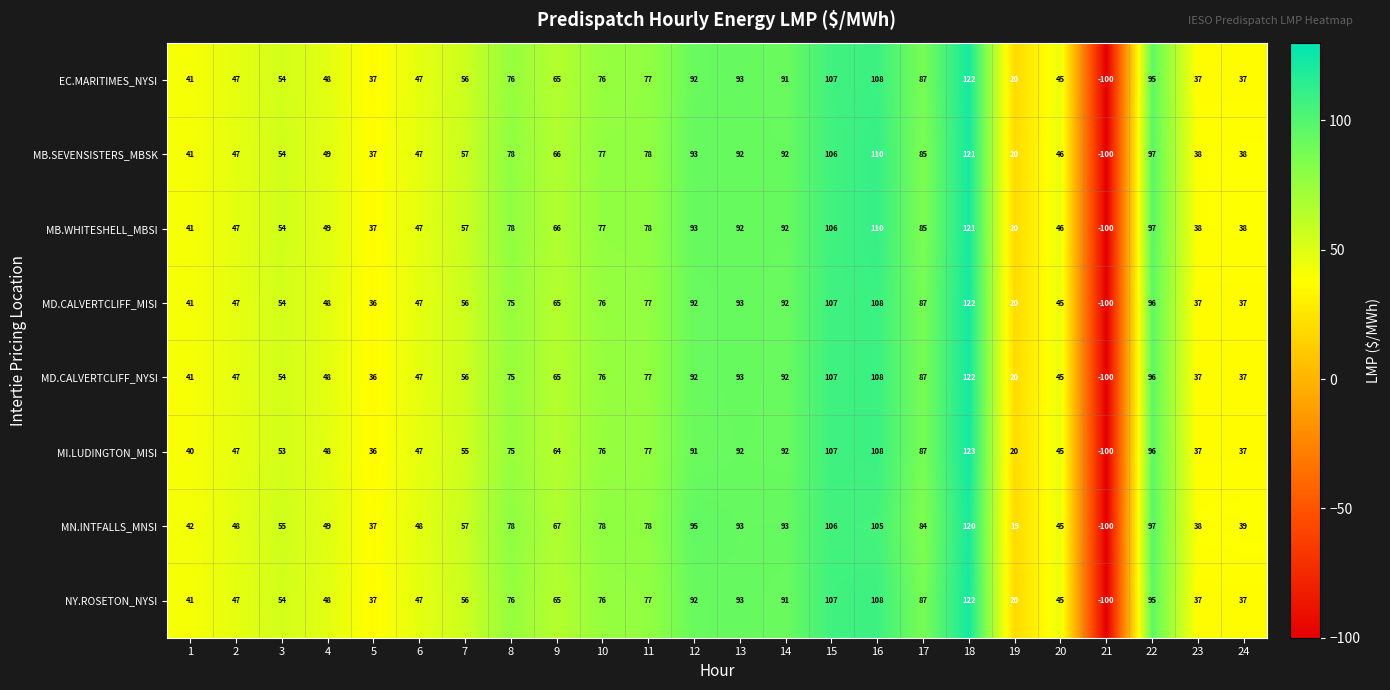

Which series has the widest spread of values?

MI.LUDINGTON_MISI